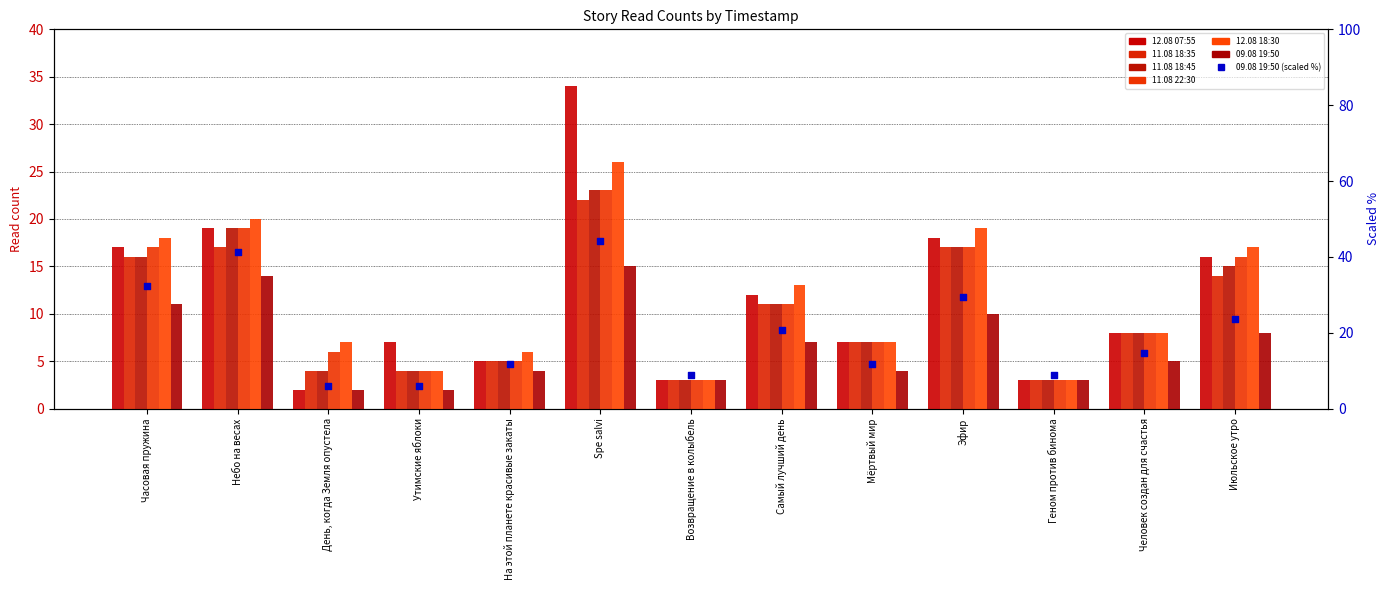

Which series has the largest total across all categories?

12.08 07:55